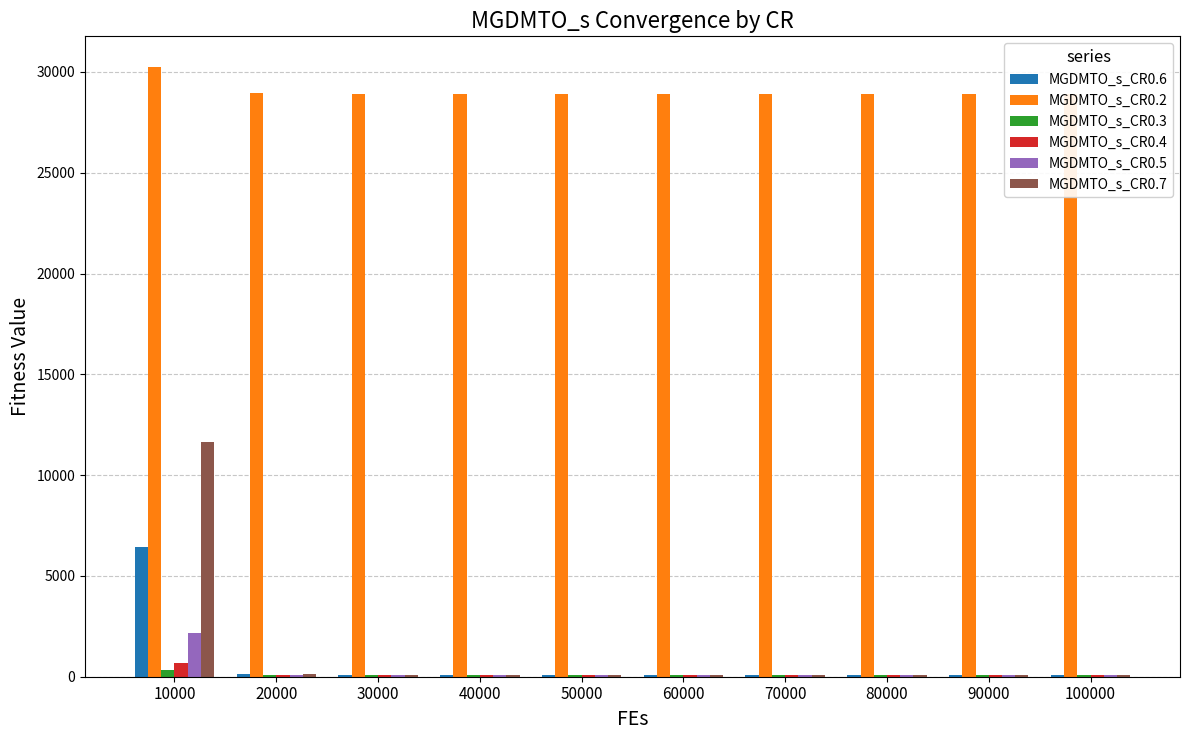

What is the total value across all series at 10000?

51546.0